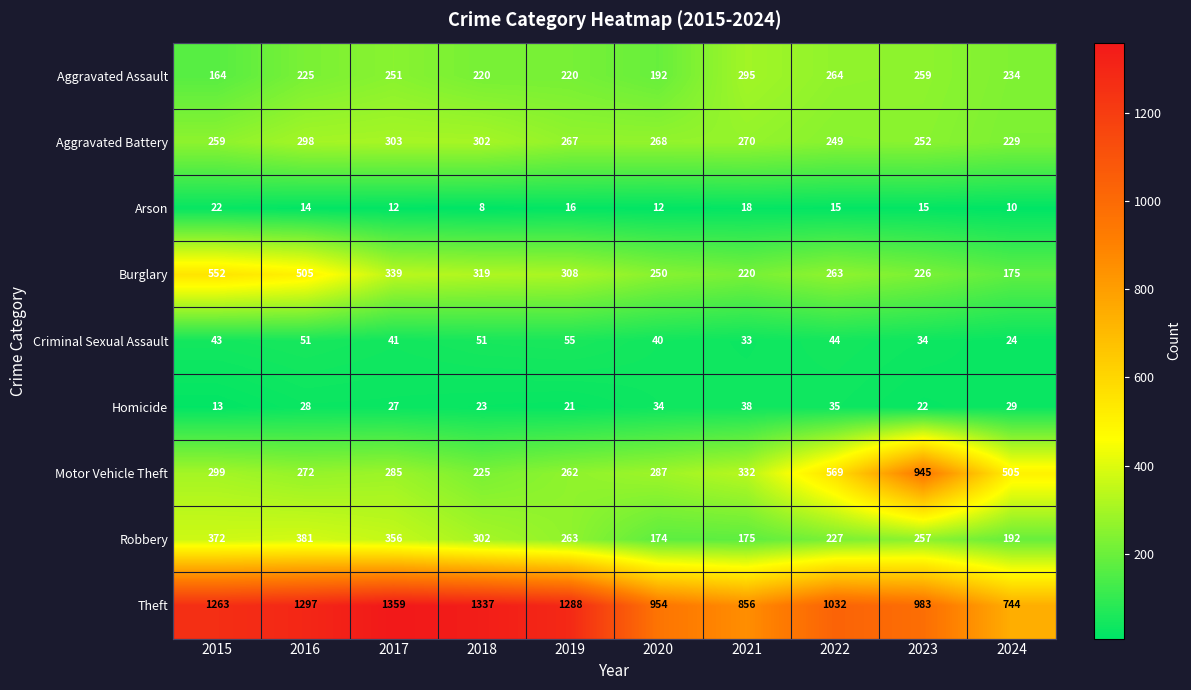

At which category is the sum across all series the highest?

2016